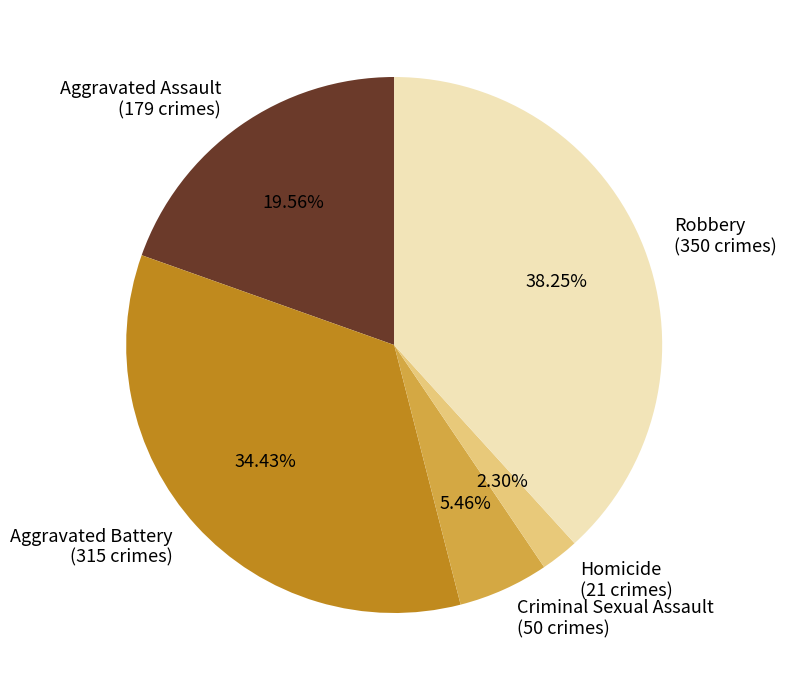

Approximately how many times larger is the value at Aggravated Battery compared to Robbery?

0.9